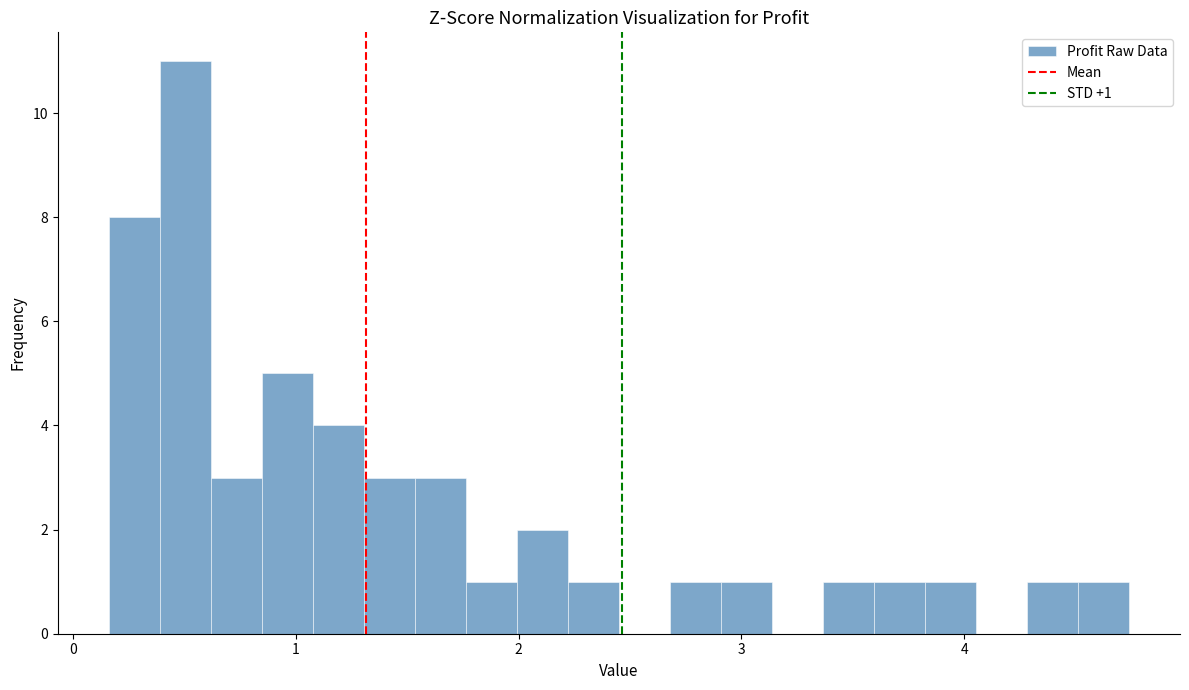

Around what value on the x-axis is the tallest bar? Give the approximate position of its centre, as read against the axis.

0.5